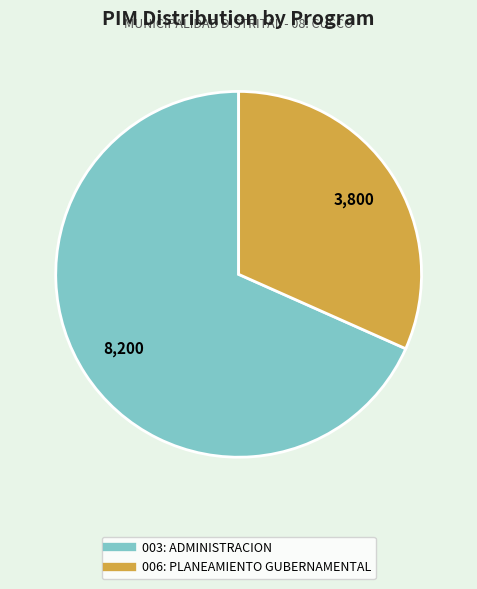

What is the ratio of the value at 006: PLANEAMIENTO GUBERNAMENTAL to the value at 003: ADMINISTRACION?

0.5